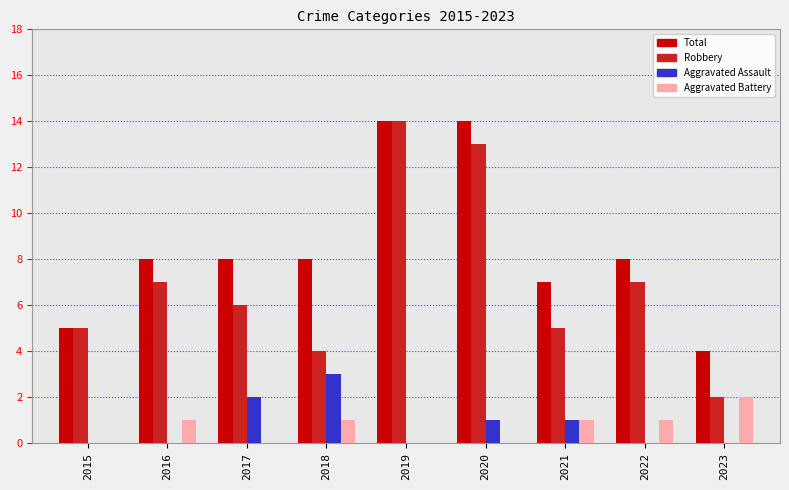

Count the number of categories in the chart.

9